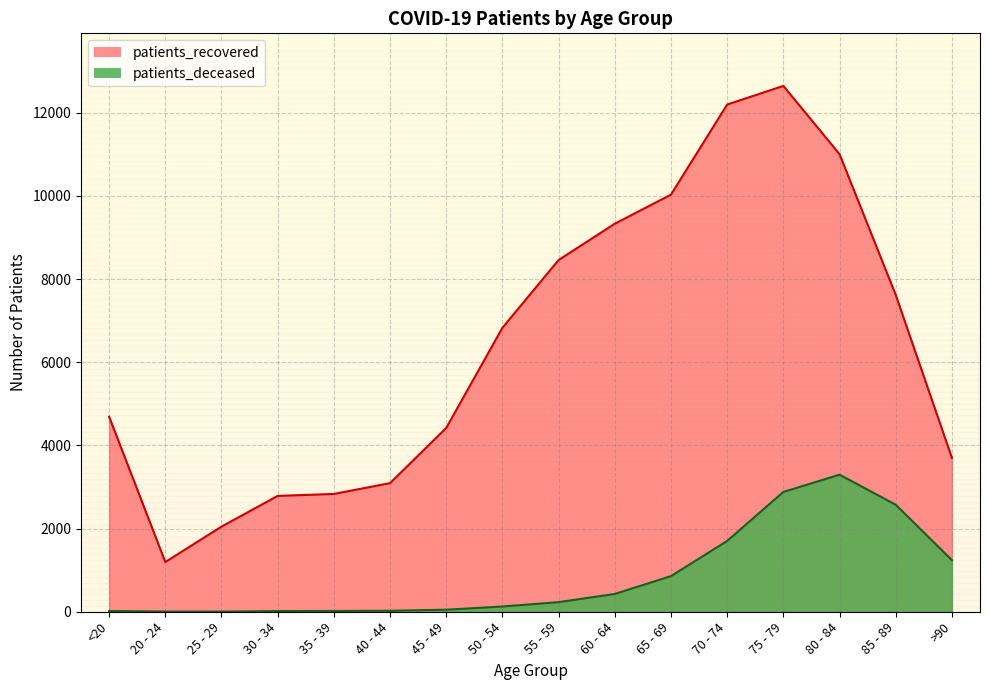

Does the chart have visible grid lines?

Yes